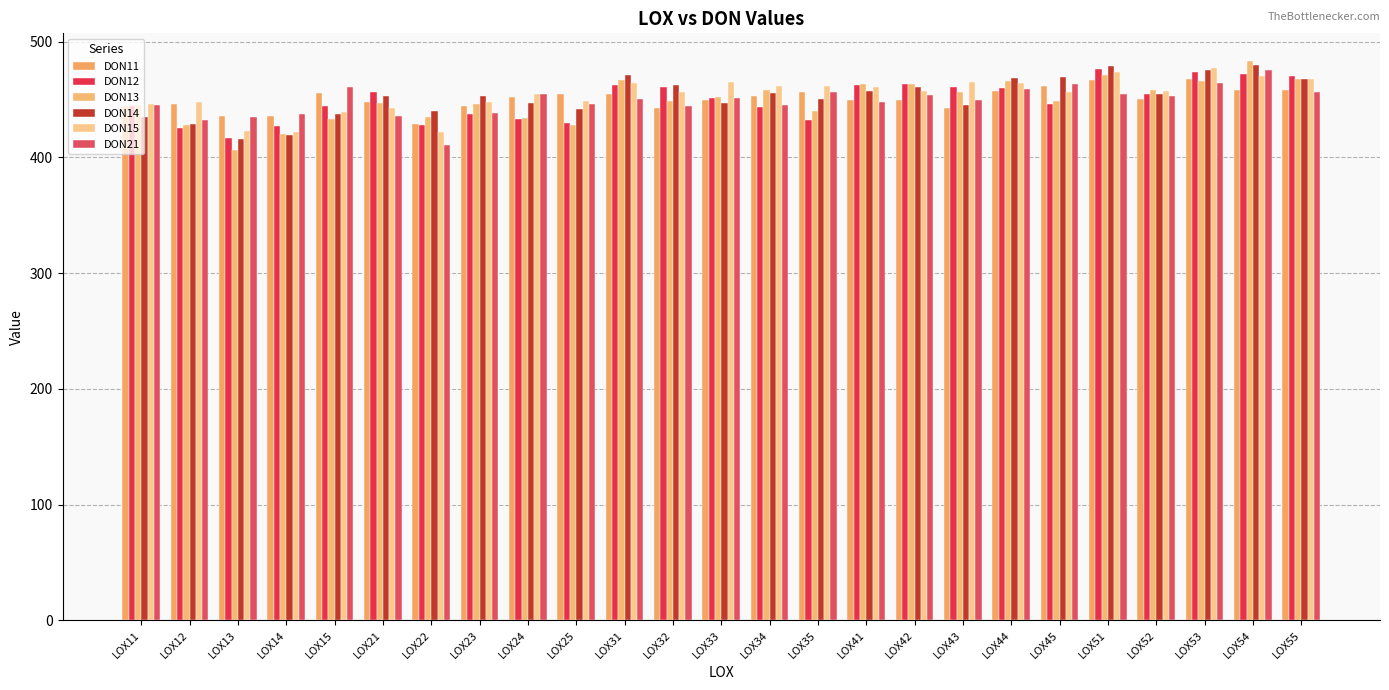

What is the difference between the maximum and second lowest values in the DON13 series?

63.2